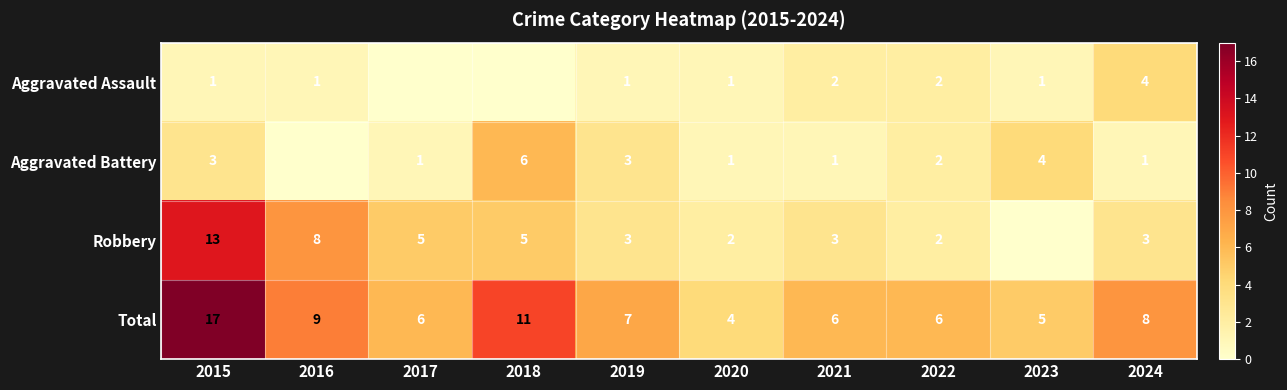

The Aggravated Assault series shows 4 at 2024. True or false?

True